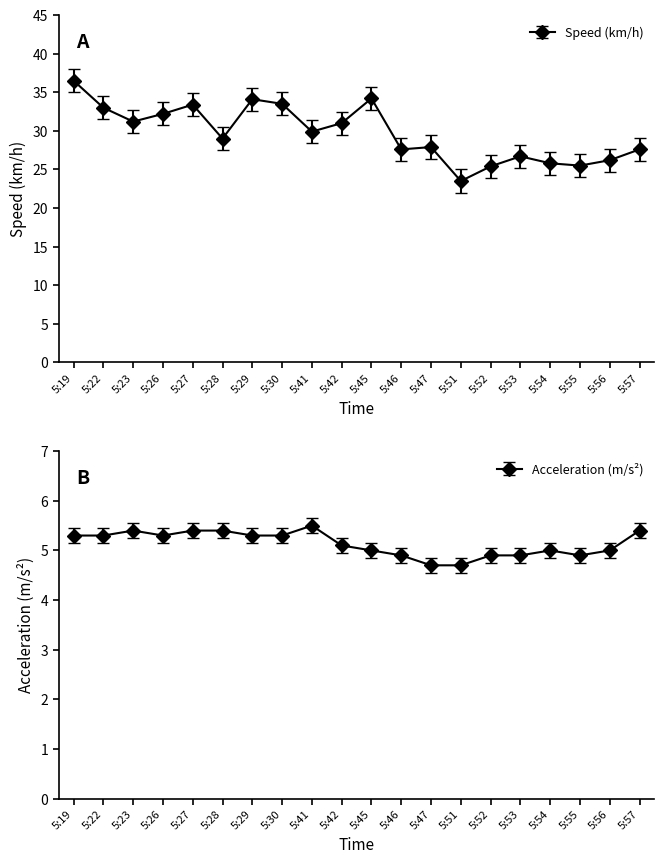

True or false: Acceleration (m/s^2) and Speed (km/h) cross at least once.

False